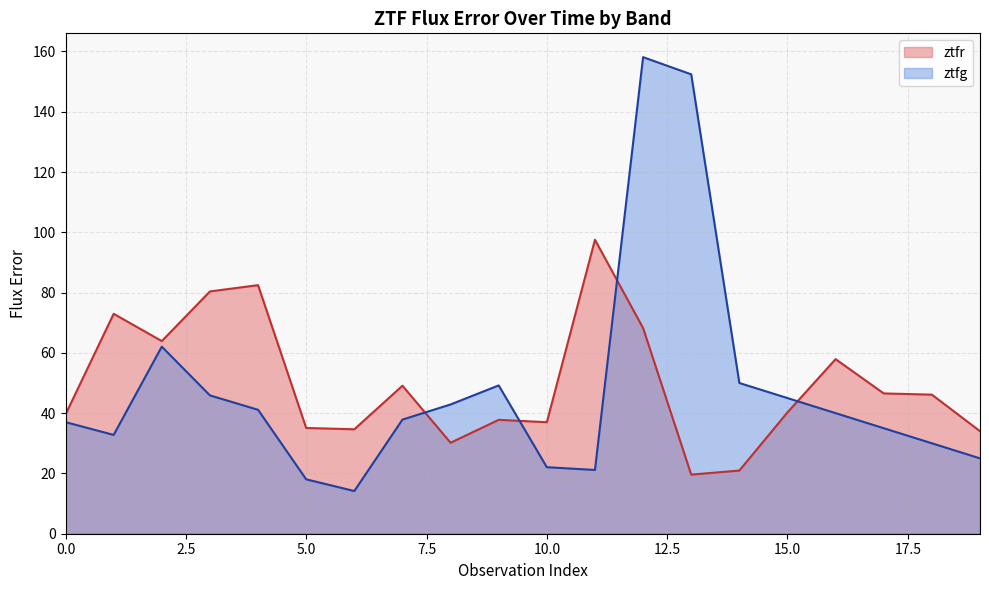

Between 16 and 0, which is larger?

16